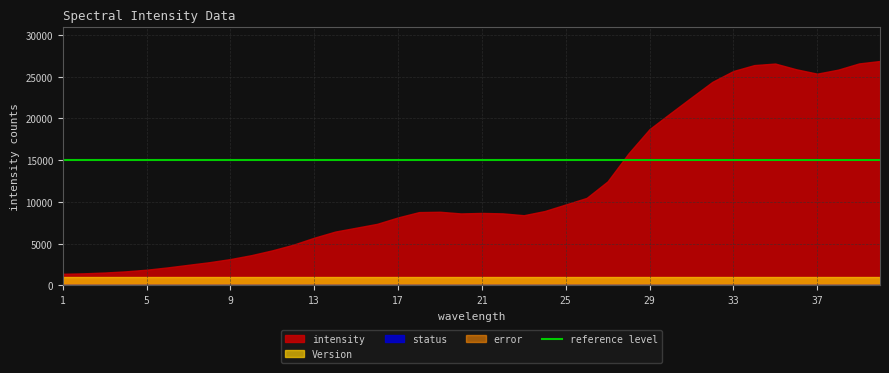

Which series has the largest total across all categories?

intensity